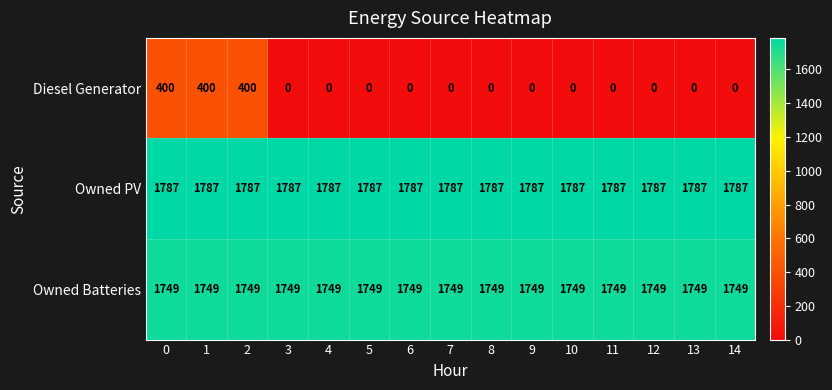

What is the minimum value for Owned PV?

1787